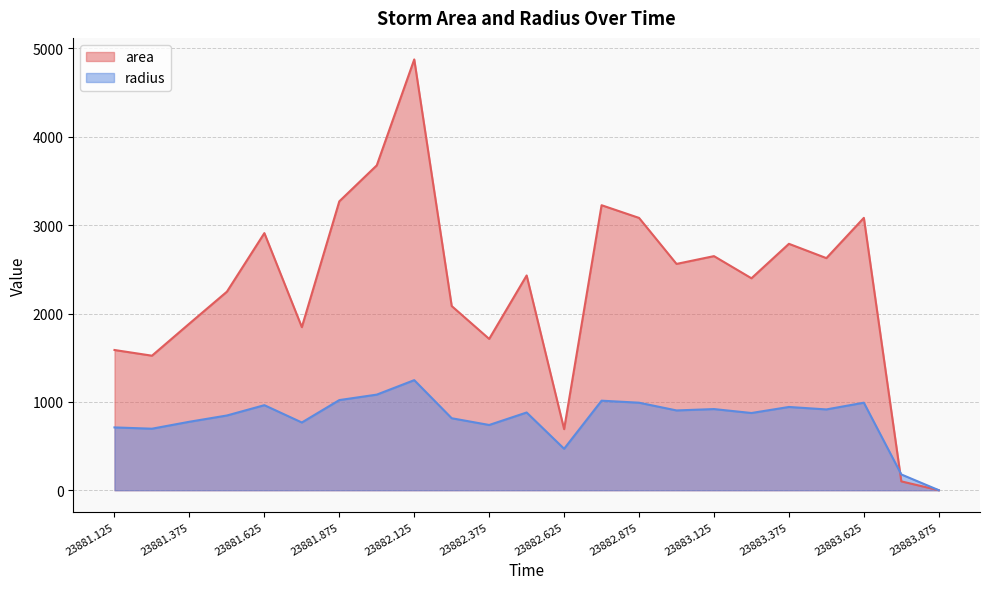

How many times do area and radius cross each other?

1